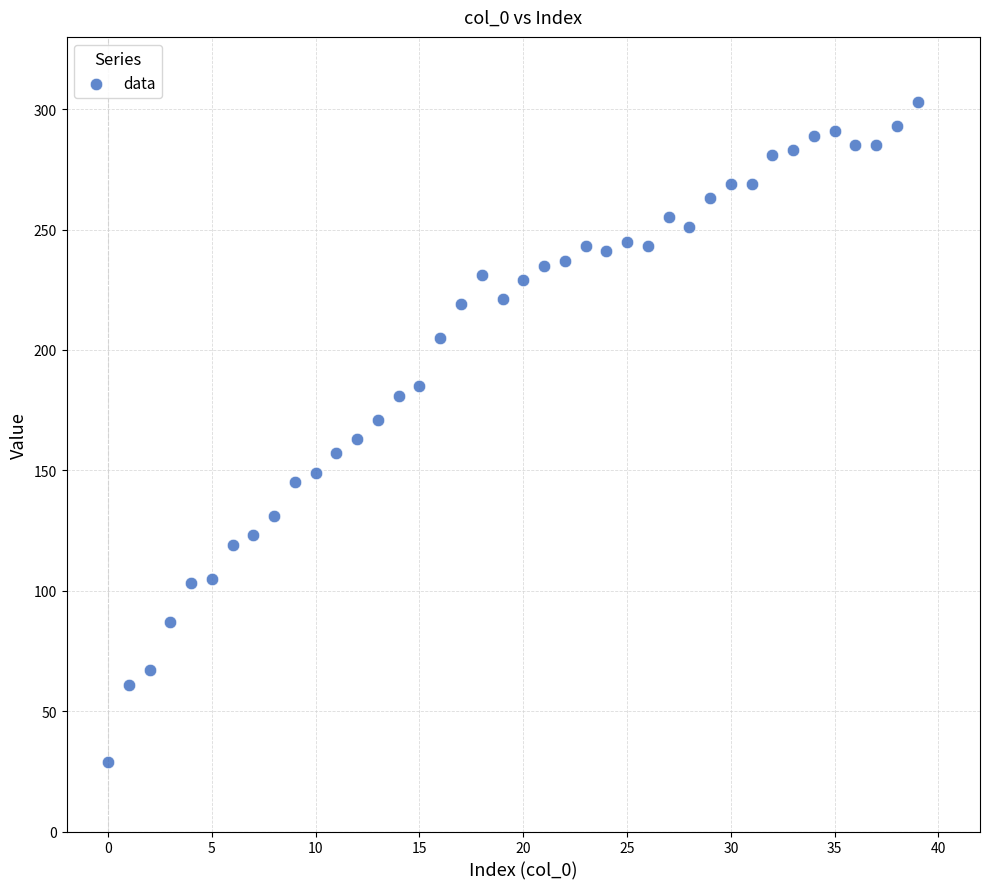

What is the range of Y values (max minus min)?

274